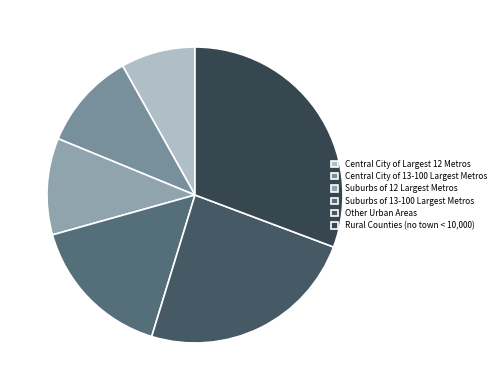

True or false: Suburbs of 12 Largest Metros accounts for 11% of the total.

True